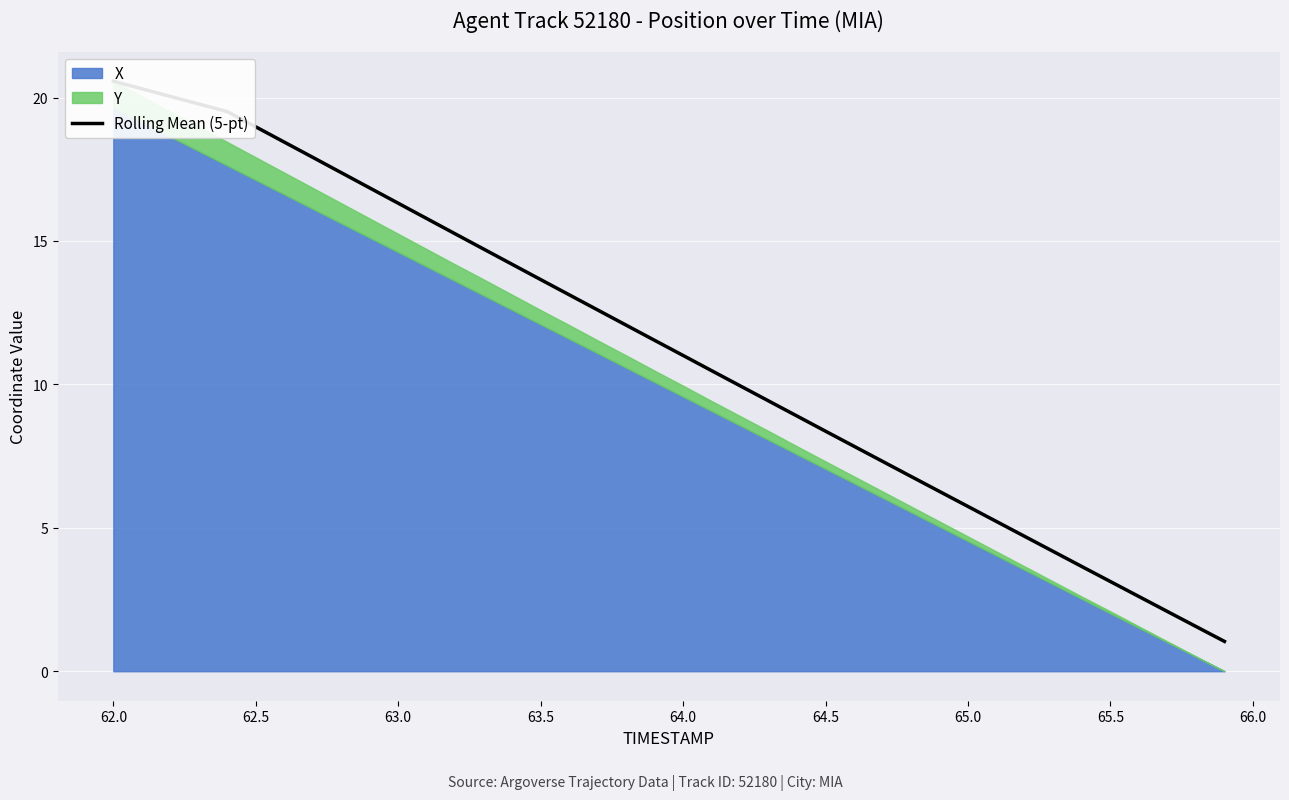

How many lines are shown in the chart?

1